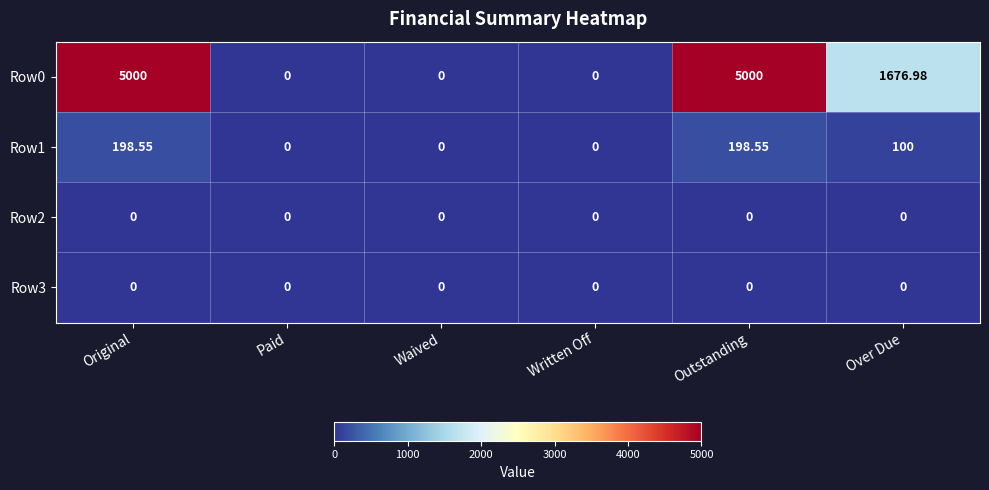

Is the value of Row3 at Original greater than the value of Row1 at Original?

No